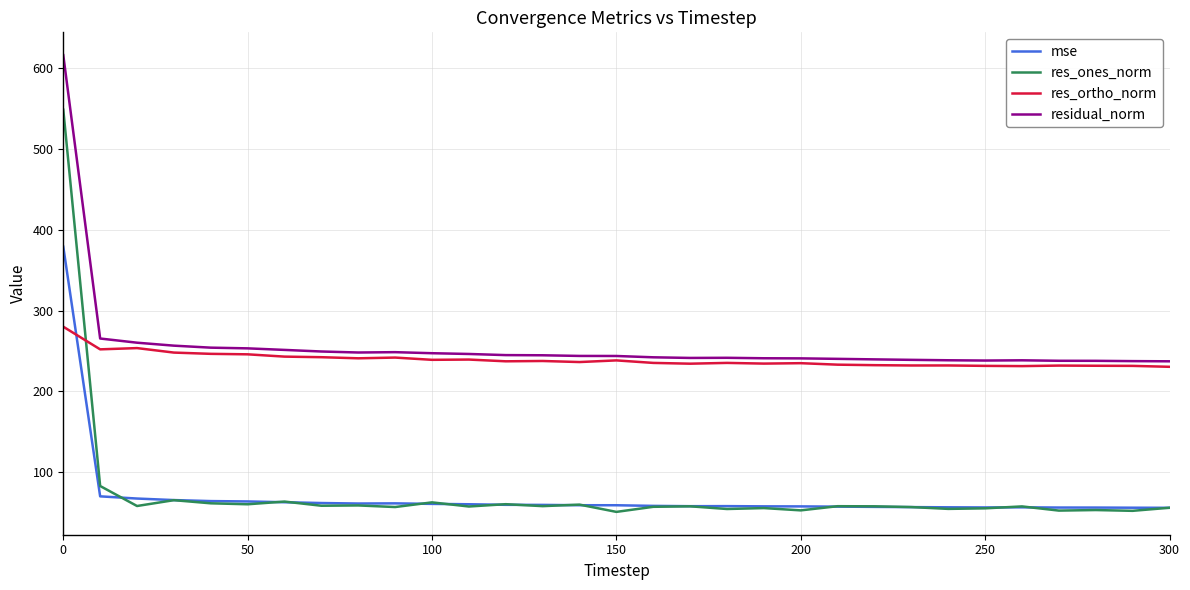

Which series has the largest total across all categories?

residual_norm